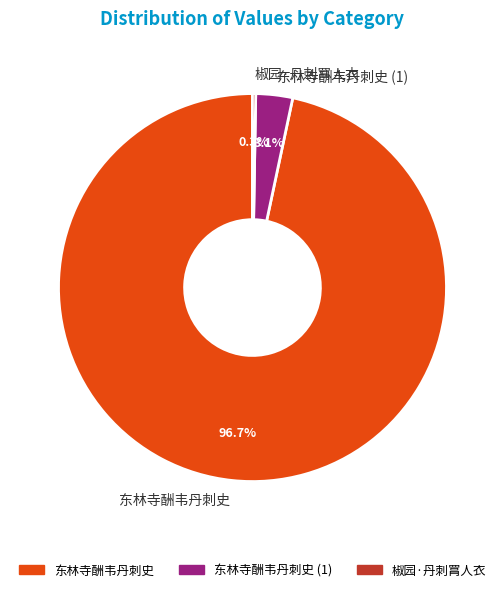

Which category has the biggest portion of the pie?

东林寺酬韦丹刺史